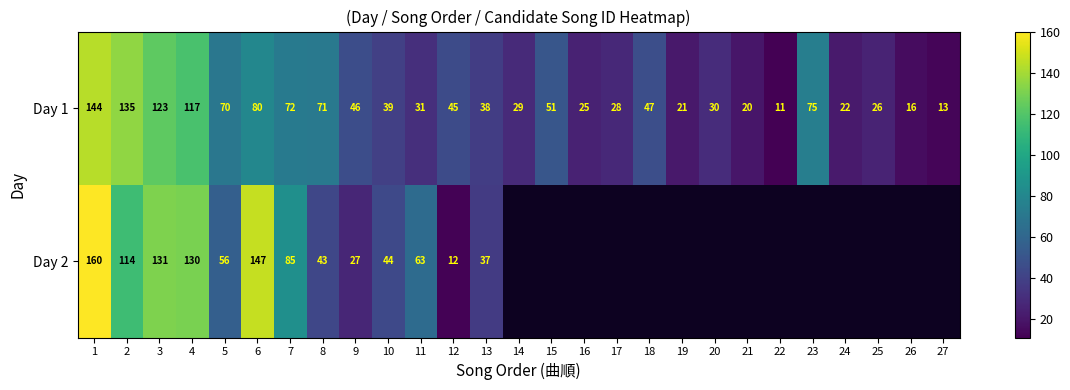

What is the total value across all series at 9?

73